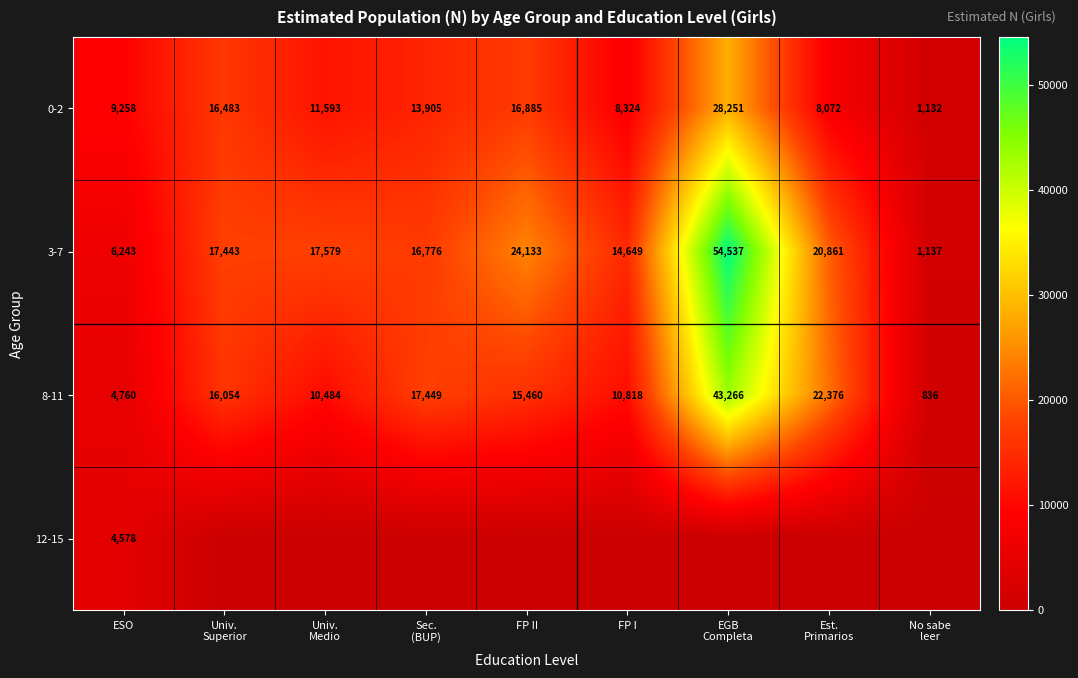

What is the highest value of the 3-7 series?

54537